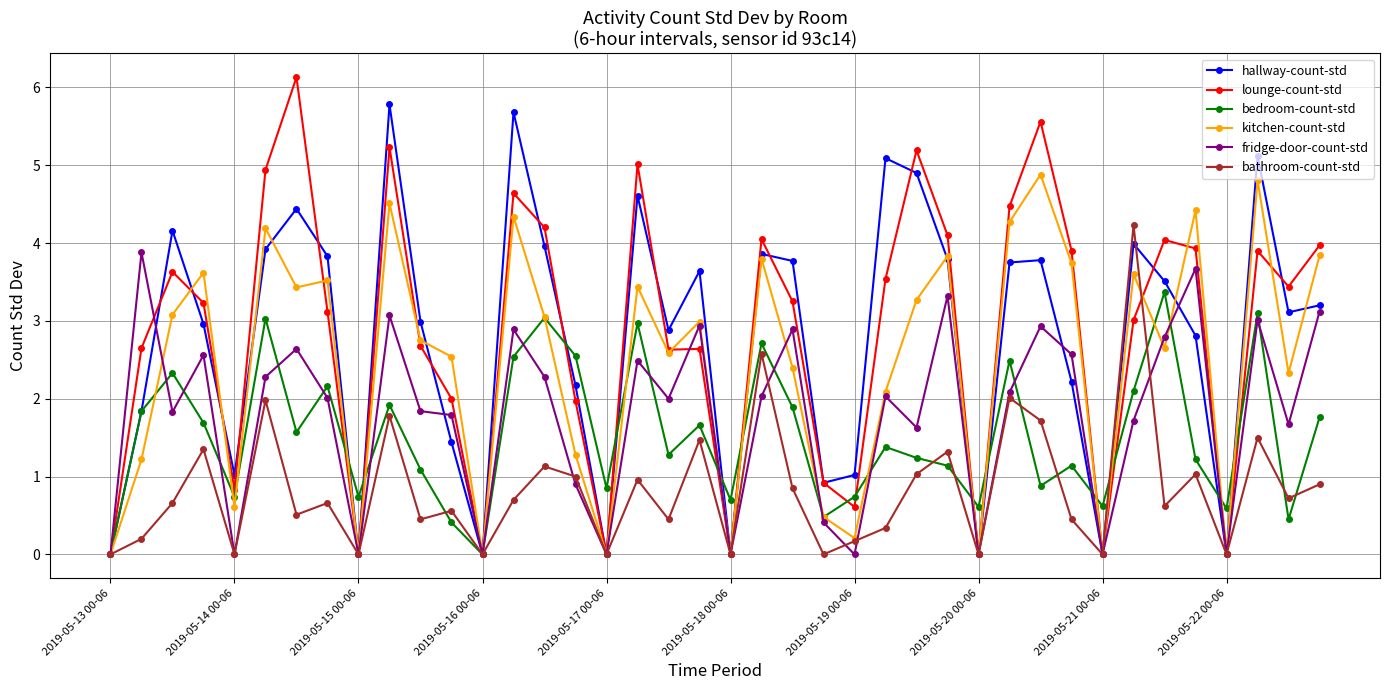

Which series has the largest range (max minus min)?

lounge-count-std